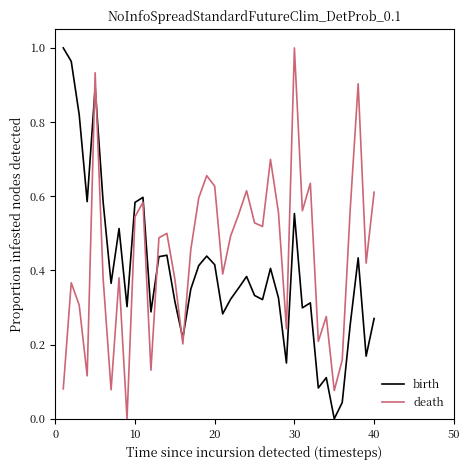

How many intersections are there between death and birth?

5